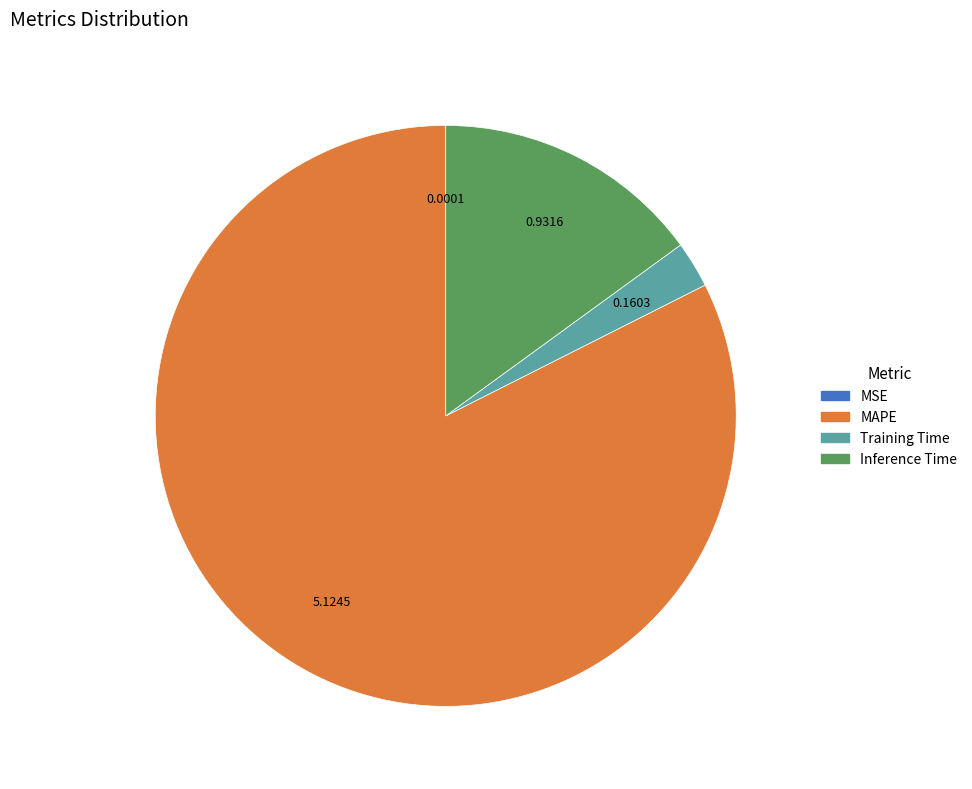

True or false: Training Time accounts for 3% of the total.

True